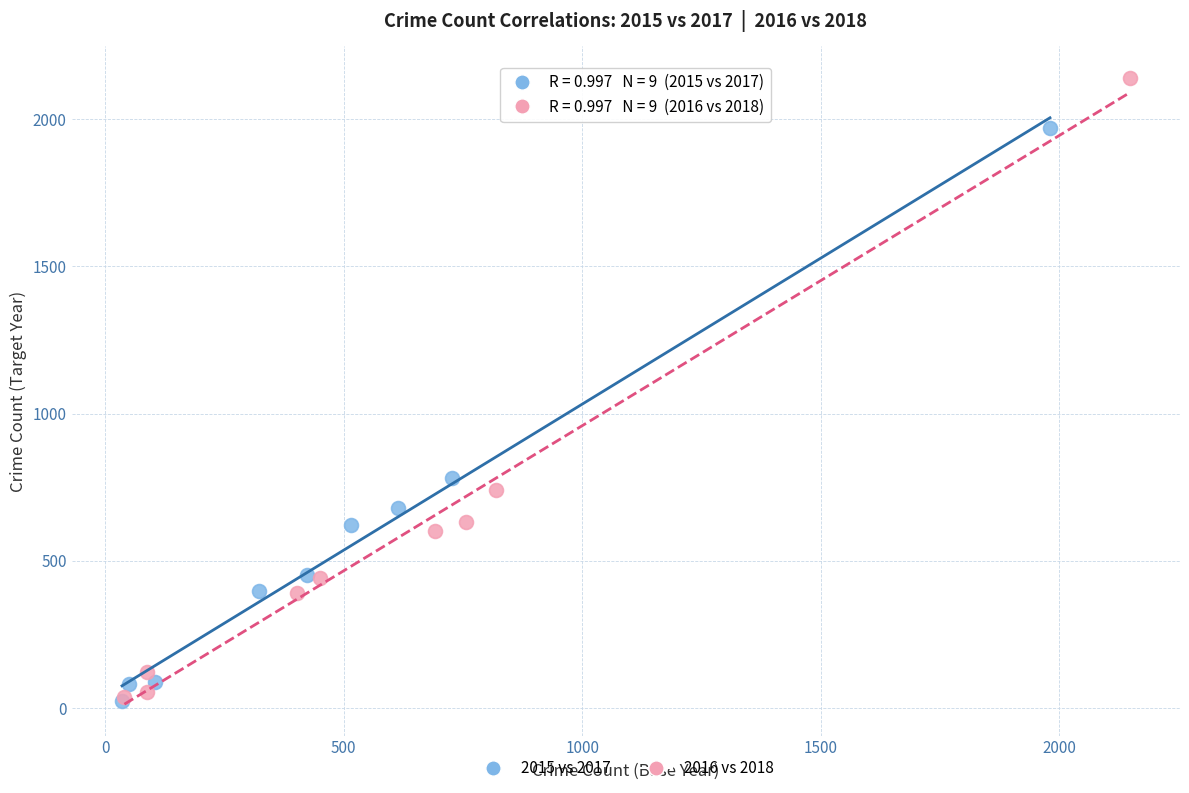

Which series has the widest spread of Y values?

2016 vs 2018